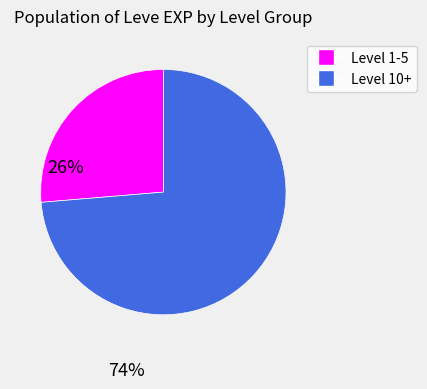

Does any single category account for the majority?

Yes